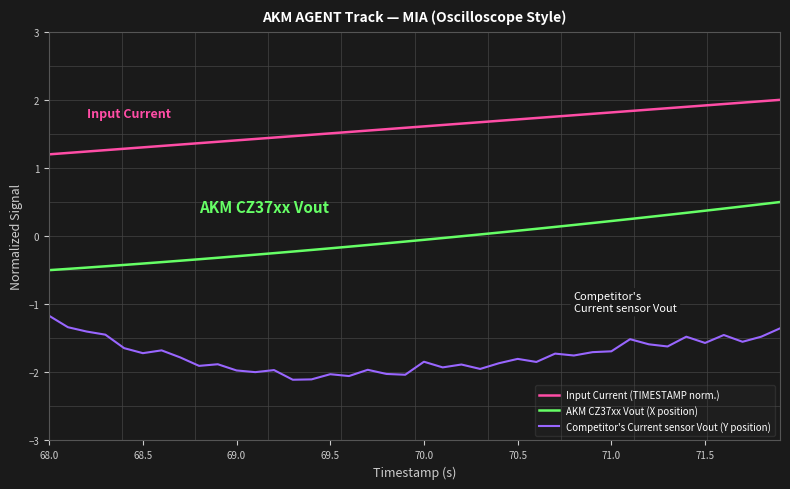

Is this an area chart (filled region under the line)?

No